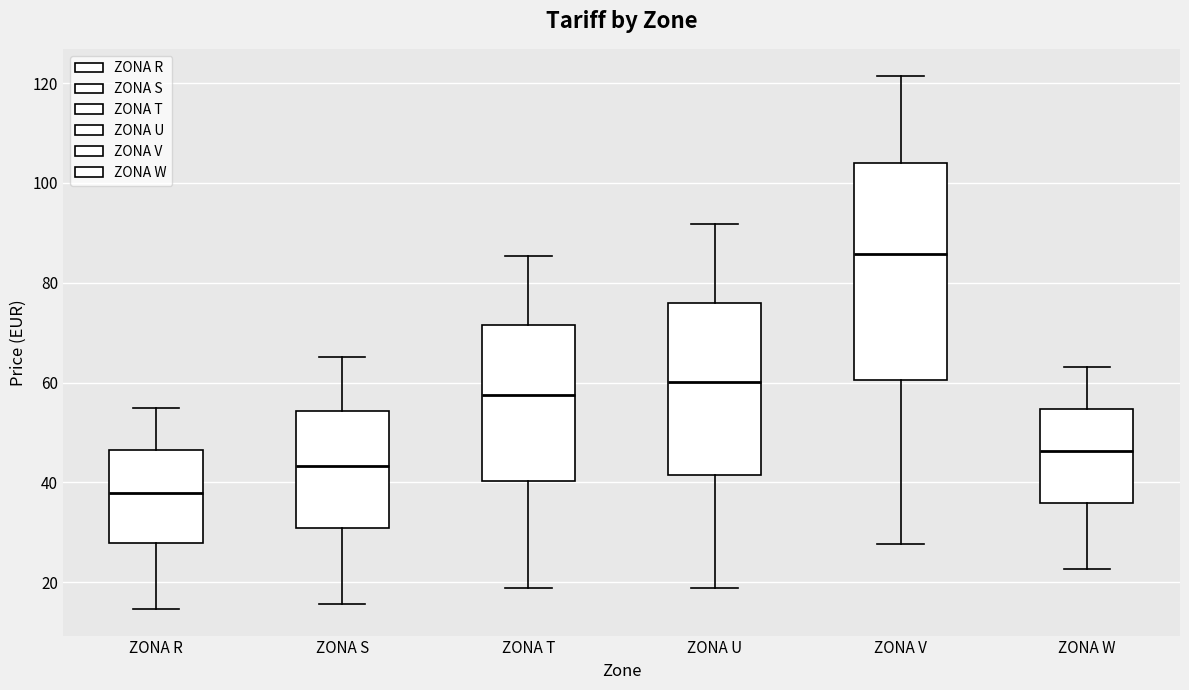

Reading left to right, read every box against the y-axis: the position of its median line, the range the box covers, and the ends of its whiskers. The values are not printed on the chart, so give them approximately, as read against the axis.

ZONA R: median 38, box 28 to 46, whiskers 14 to 54
ZONA S: median 44, box 30 to 54, whiskers 16 to 66
ZONA T: median 58, box 40 to 72, whiskers 18 to 86
ZONA U: median 60, box 42 to 76, whiskers 18 to 92
ZONA V: median 86, box 60 to 104, whiskers 28 to 122
ZONA W: median 46, box 36 to 54, whiskers 22 to 64